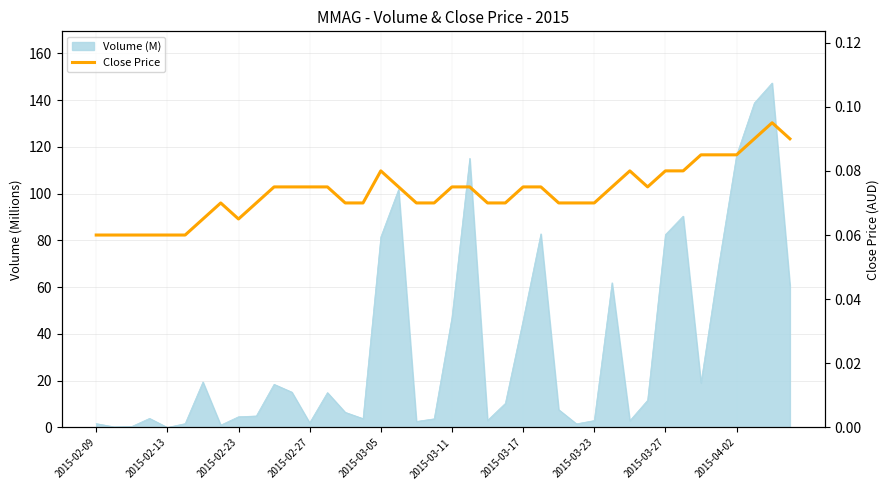

What is the minimum value shown in the chart?

0.1